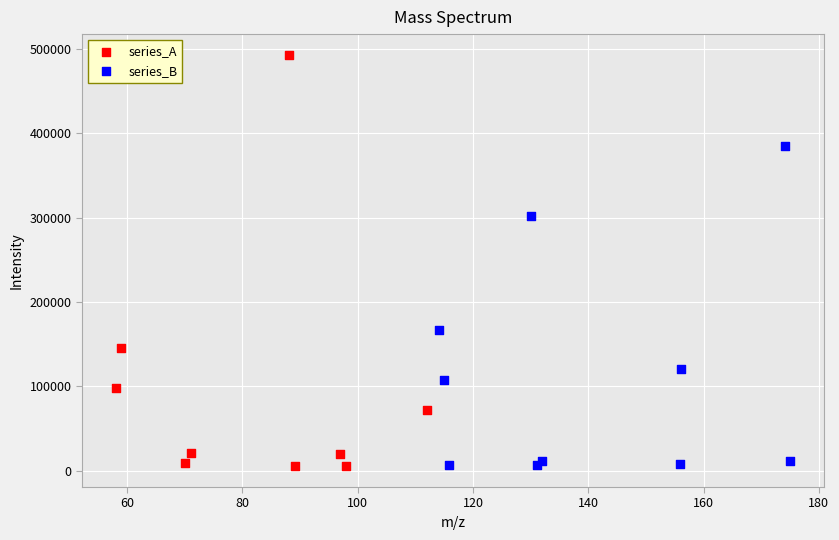

Which series has the widest spread of Y values?

series_A